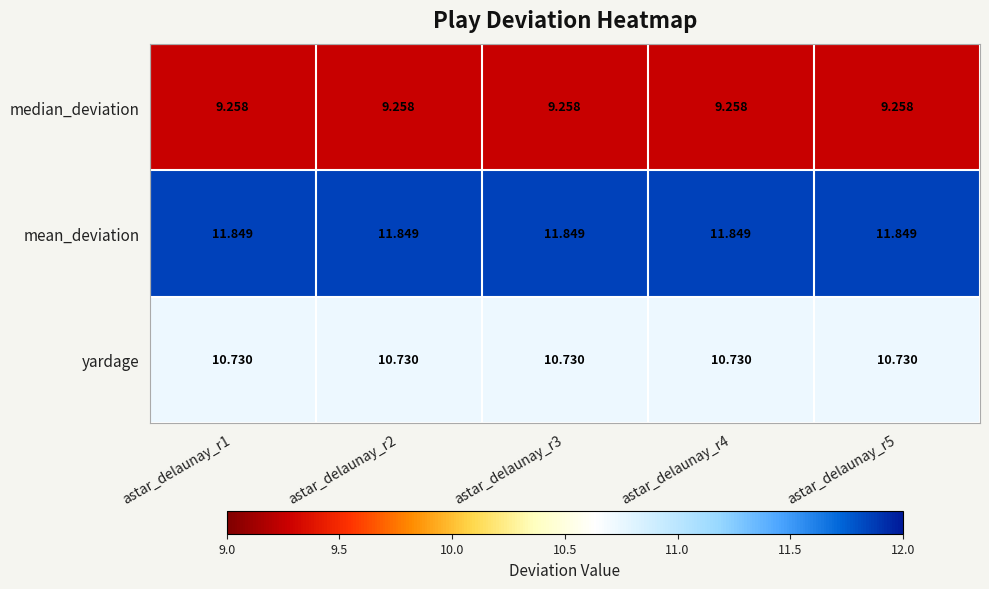

At how many categories does at least one series exceed 10?

5